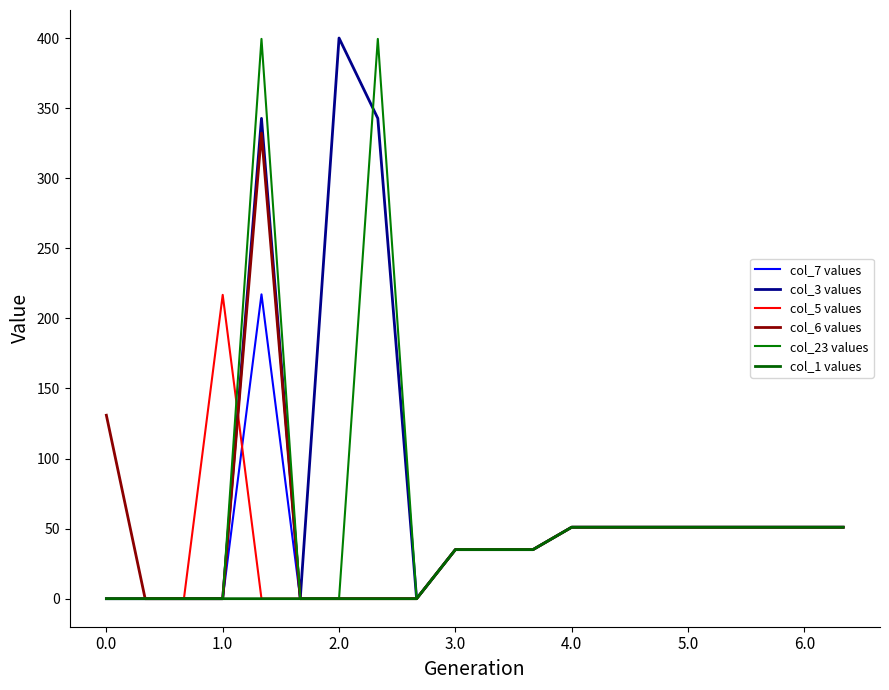

Does the chart have visible grid lines?

No